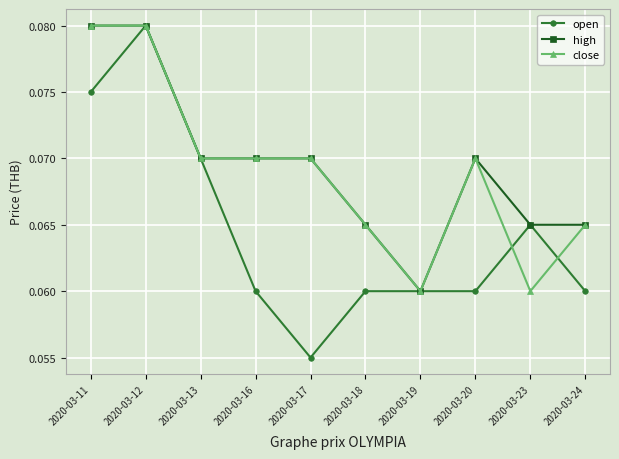

Count the number of data series in this chart.

3